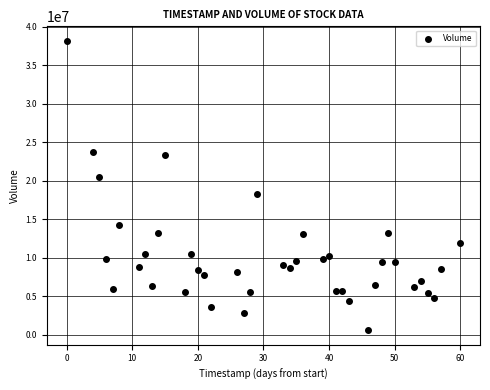

What is the range of Y values (max minus min)?

37620400